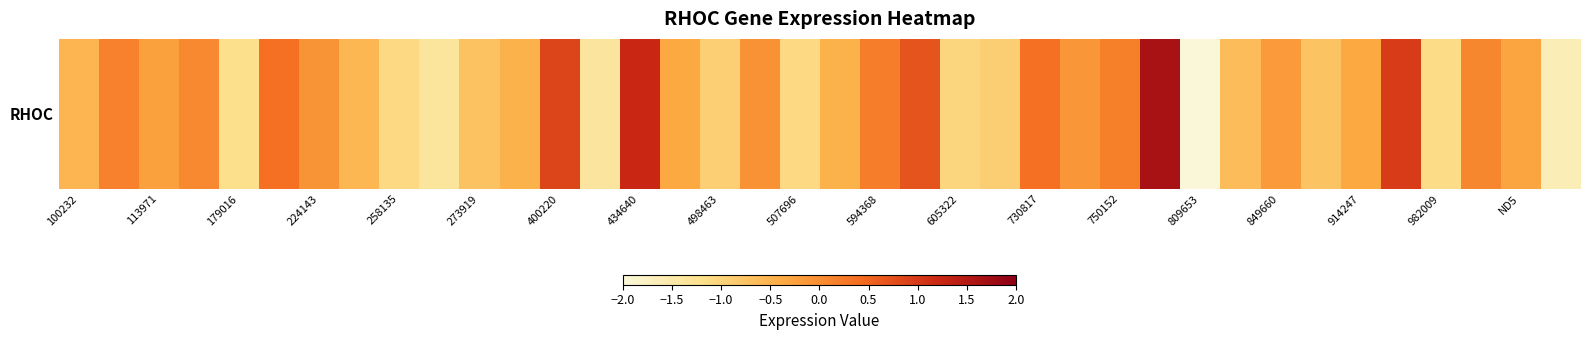

What is the average value?

-0.3